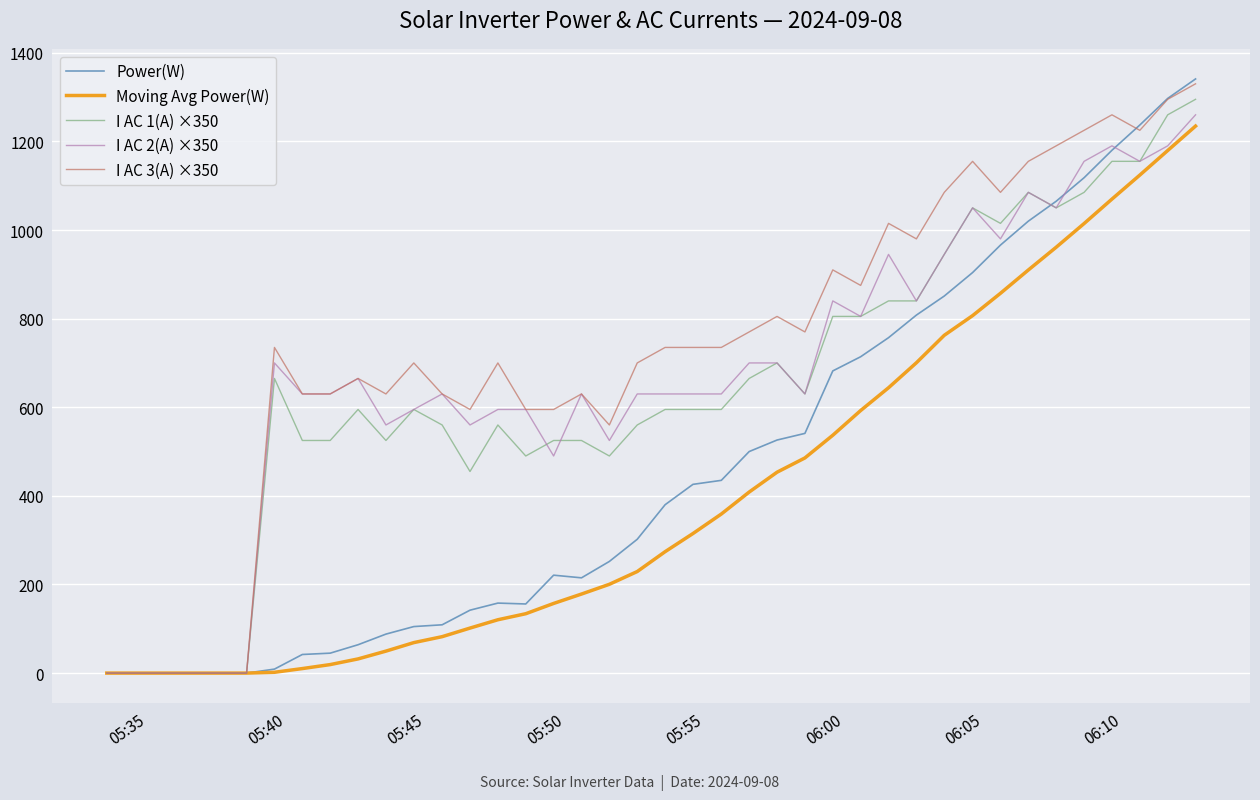

Which series has the largest total across all categories?

I AC 3(A) ×350